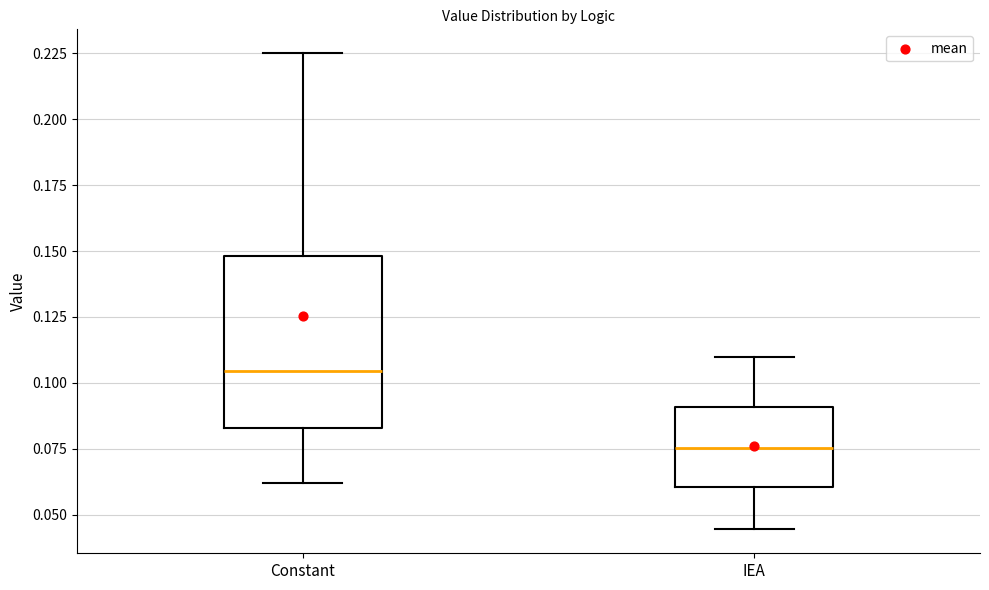

Reading left to right, read every box against the y-axis: the position of its median line, the range the box covers, and the ends of its whiskers. The values are not printed on the chart, so give them approximately, as read against the axis.

Constant: median 0.105, box 0.085 to 0.150, whiskers 0.060 to 0.225
IEA: median 0.075, box 0.060 to 0.090, whiskers 0.045 to 0.110